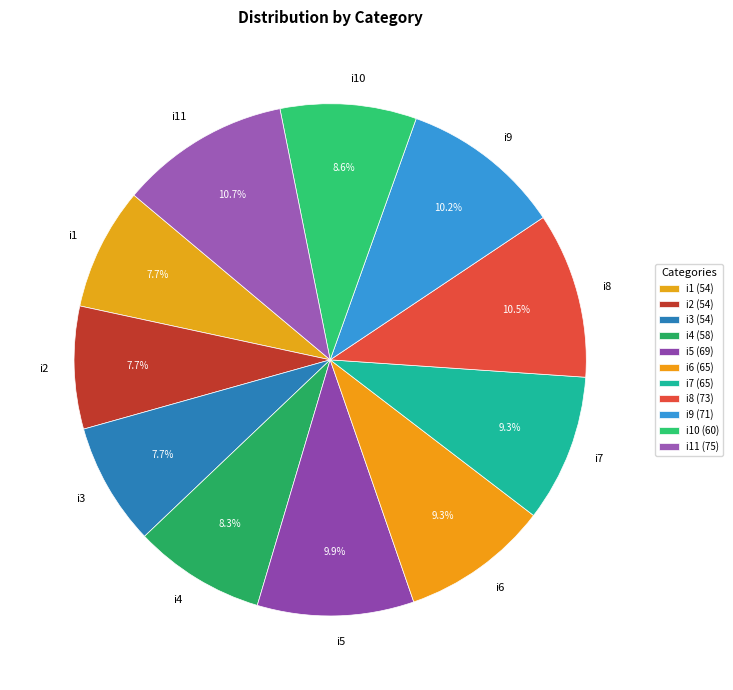

Is there any slice that represents more than half of the pie?

No